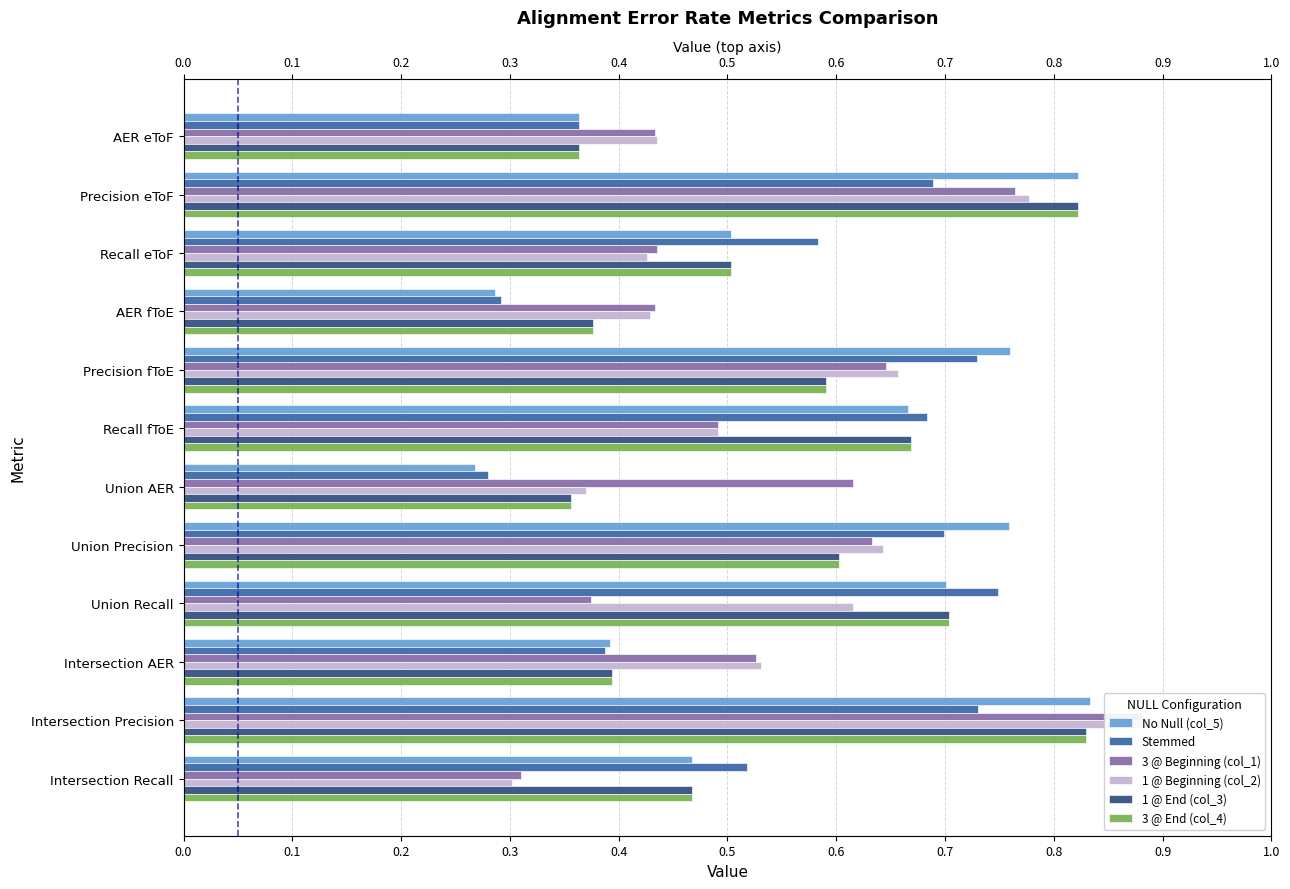

Is it true that Stemmed equals 0.7 at Recall fToE?

True